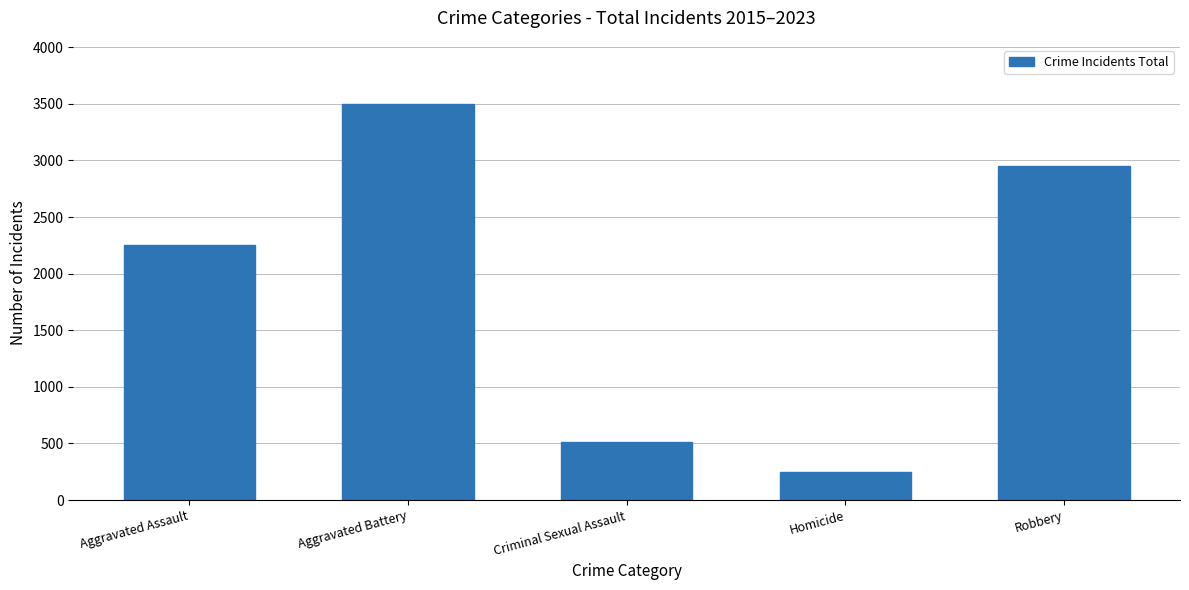

What is the change in value from Criminal Sexual Assault to Robbery?

+2442